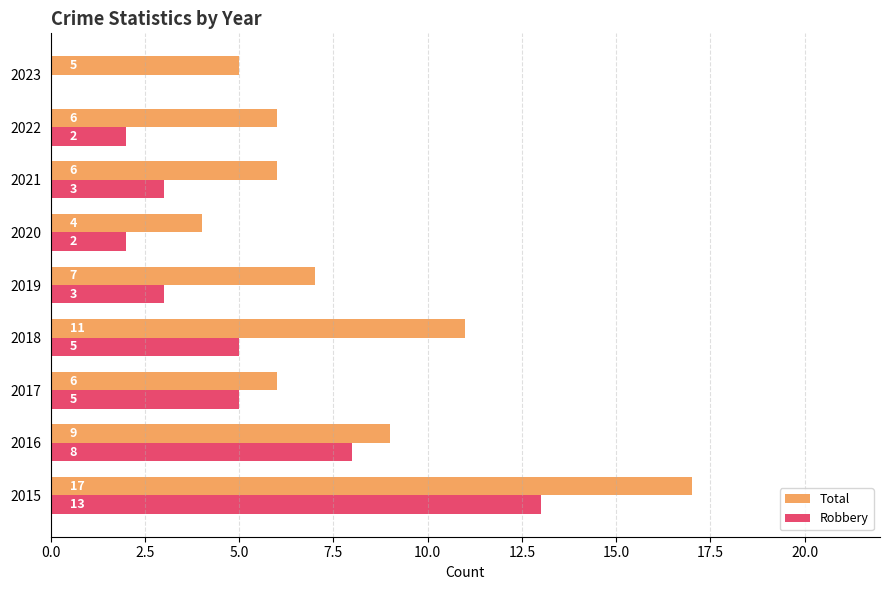

What is the total value across all series at 2018?

16